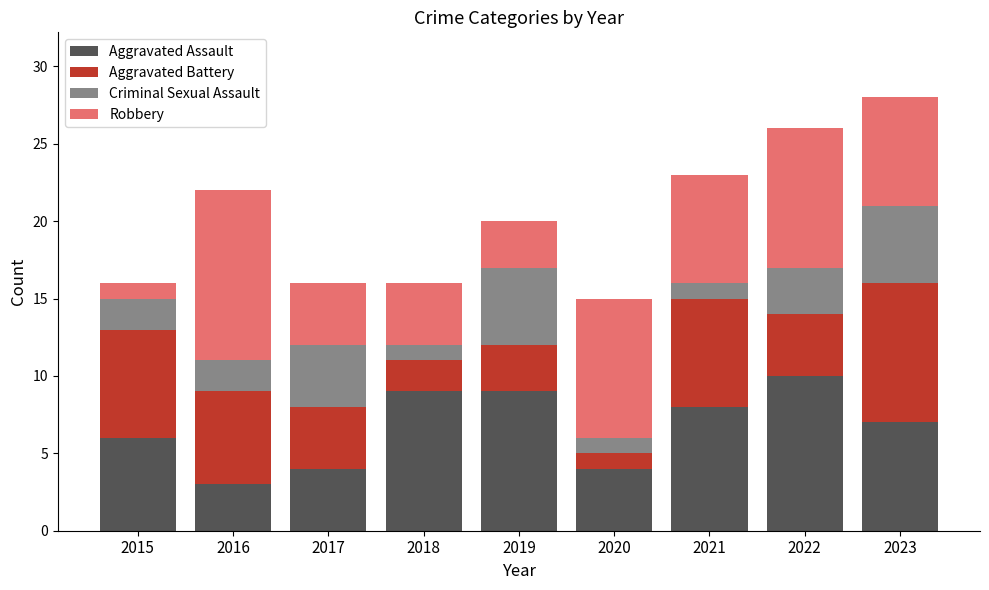

Read the Aggravated Assault value at 2020.

4